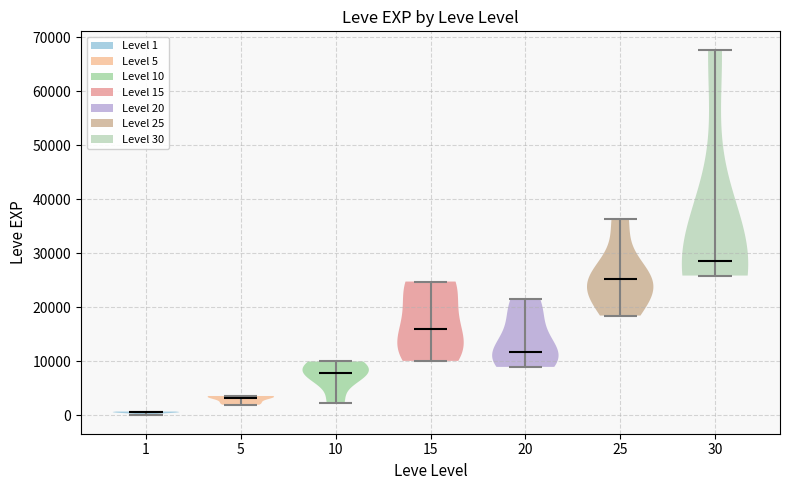

Reading left to right, read every violin against the y-axis: where its median line is, and the lowest and highest points it reaches. The values are not printed on the chart, so give them approximately, as read against the axis.

1: median line 1000, lowest point 0, highest point 1000
5: median line 3000, lowest point 2000, highest point 4000
10: median line 8000, lowest point 2000, highest point 10000
15: median line 16000, lowest point 10000, highest point 25000
20: median line 12000, lowest point 9000, highest point 22000
25: median line 25000, lowest point 18000, highest point 36000
30: median line 29000, lowest point 26000, highest point 68000